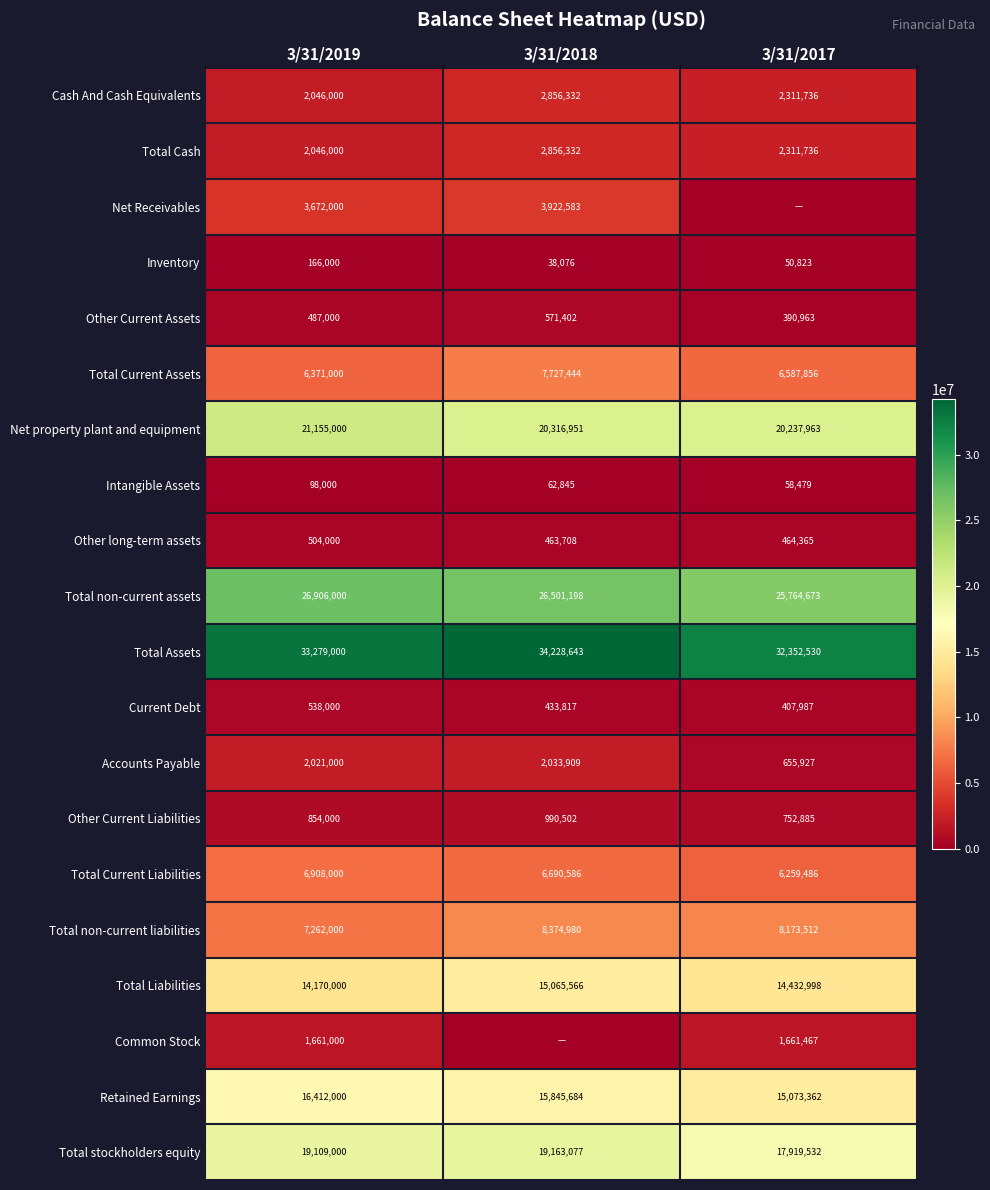

At which label is Total Current Assets closest to 7049222?

3/31/2017